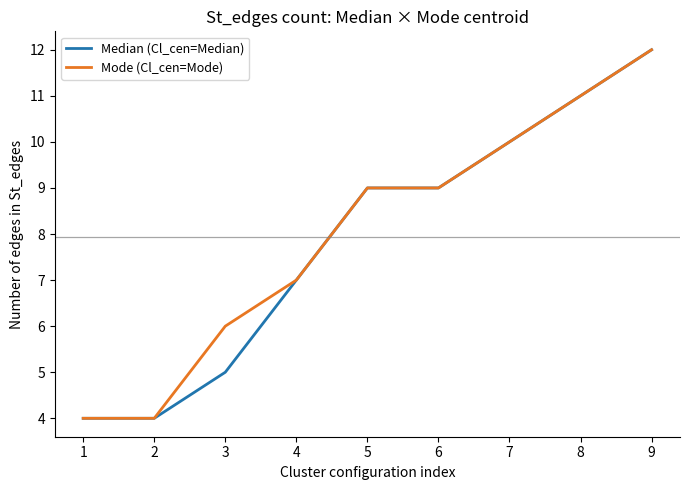

True or false: Median (Cl_cen=Median) has more than 1 interior local peaks.

False